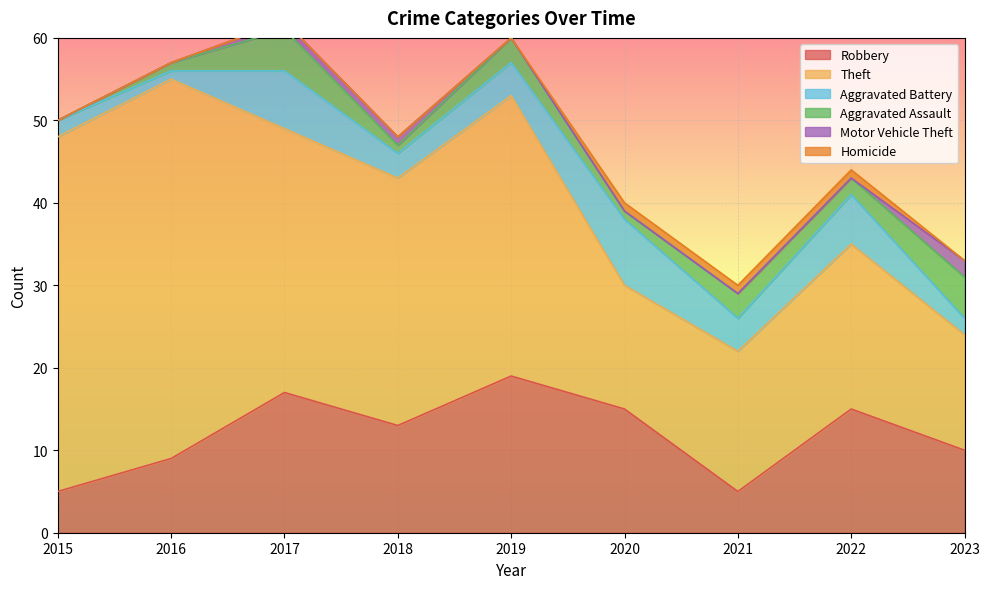

Rank the categories by Aggravated Assault value from highest to lowest.

2017, 2023, 2019, 2021, 2022, 2016, 2018, 2020, 2015